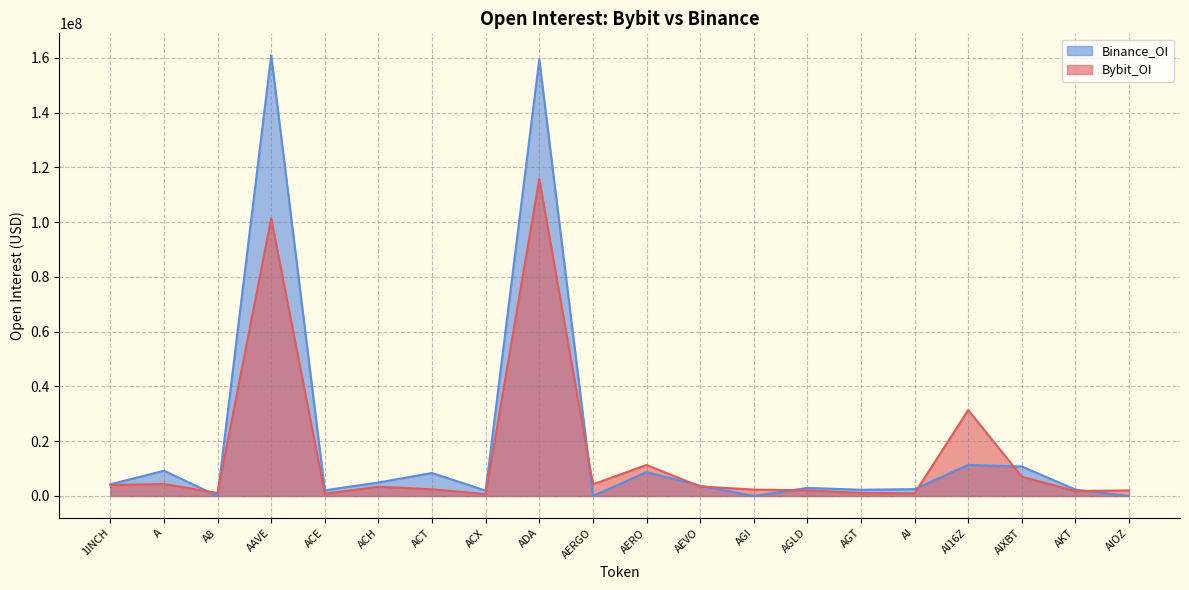

Which series has the largest total across all categories?

Binance_OI